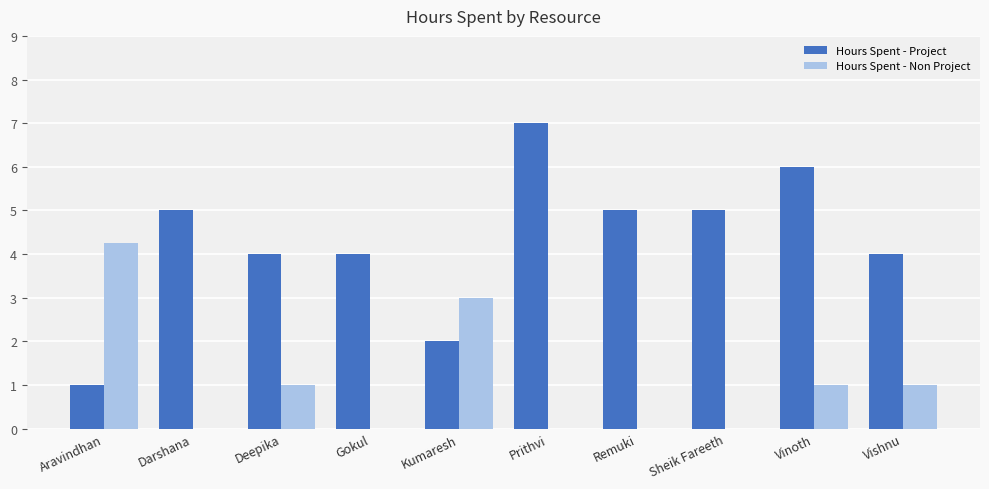

Which category has the highest value in the Hours Spent - Project series?

Prithvi